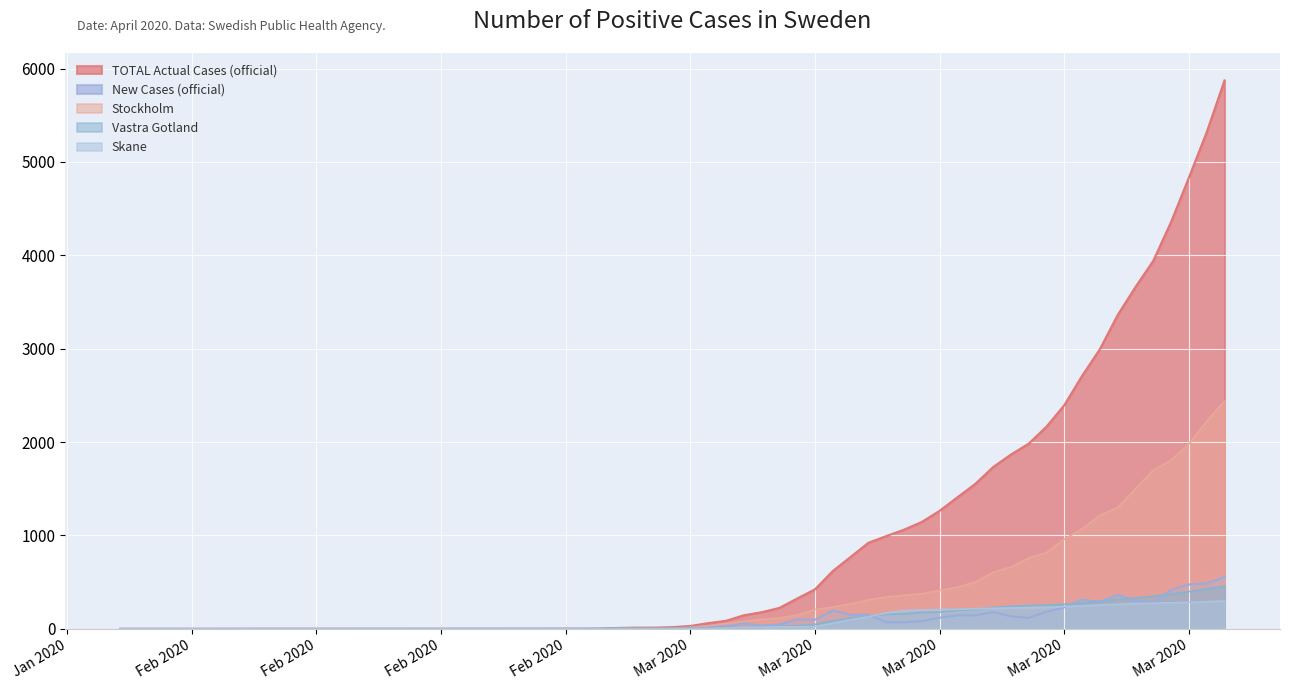

What is the total value across all series at 2020-03-01?

23